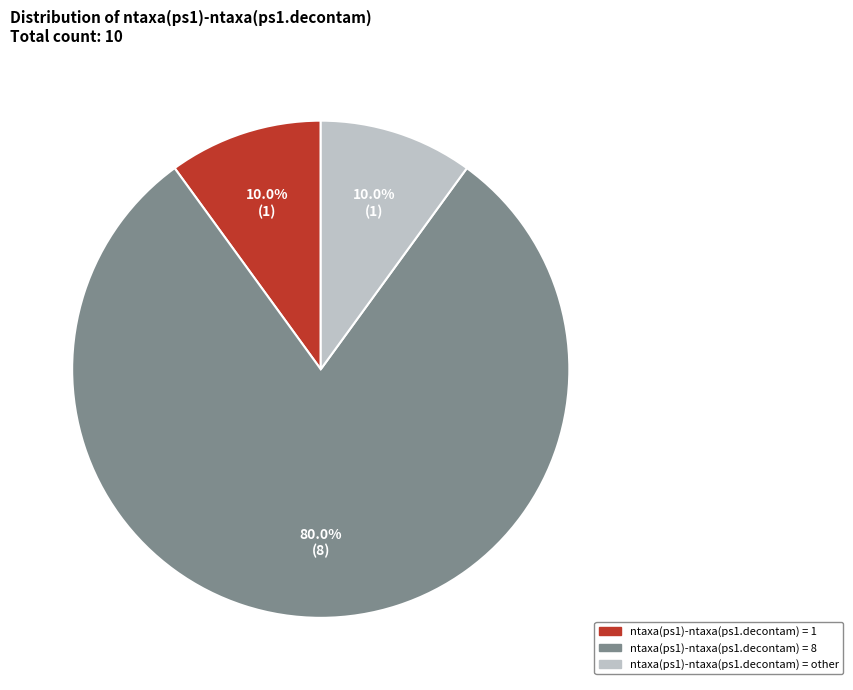

The ntaxa(ps1)-ntaxa(ps1.decontam) = 1 slice represents 3% of the pie. True or false?

False